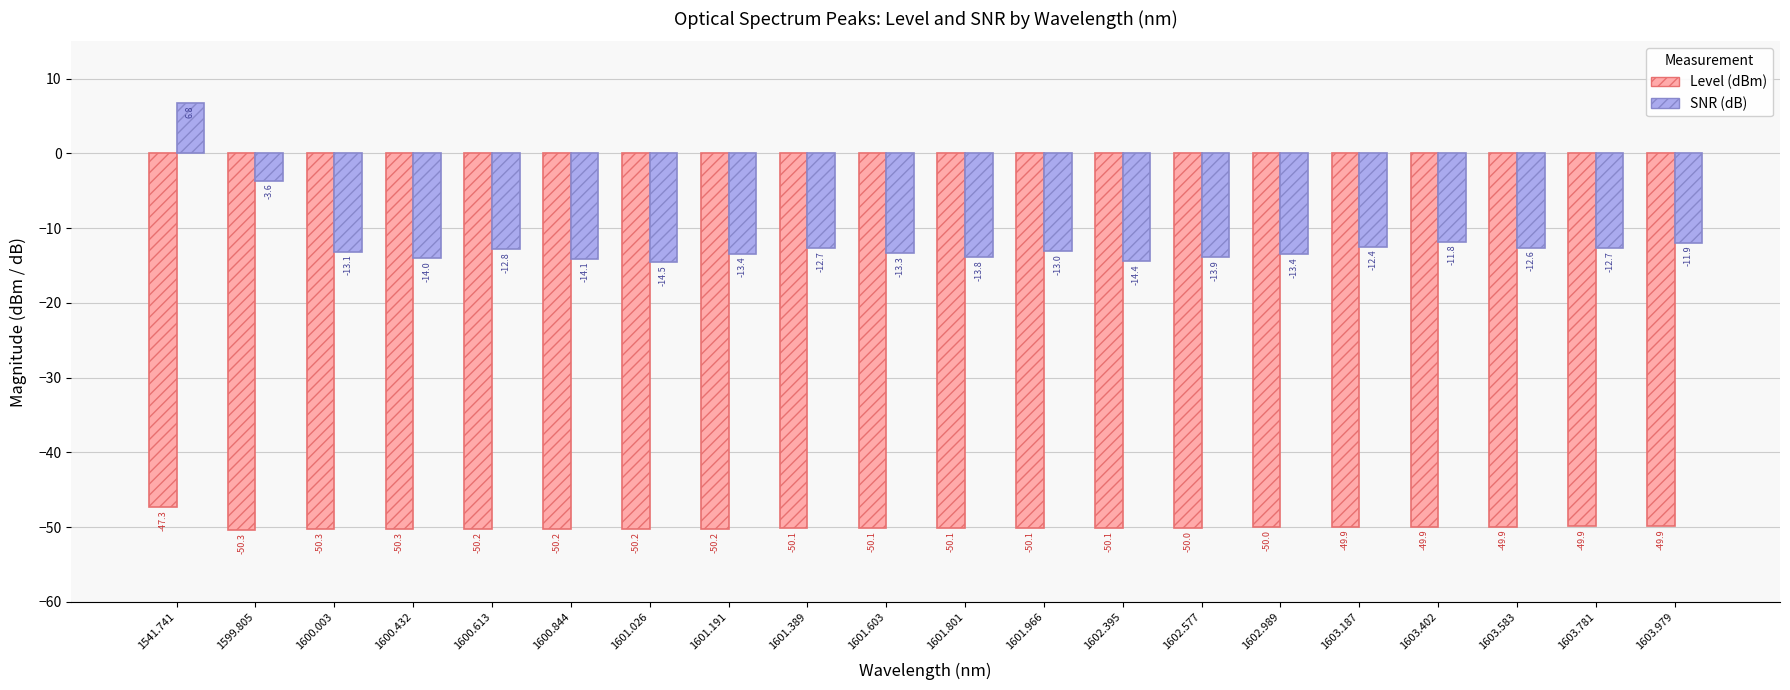

How many data points in Level (dBm) are above -50?

7